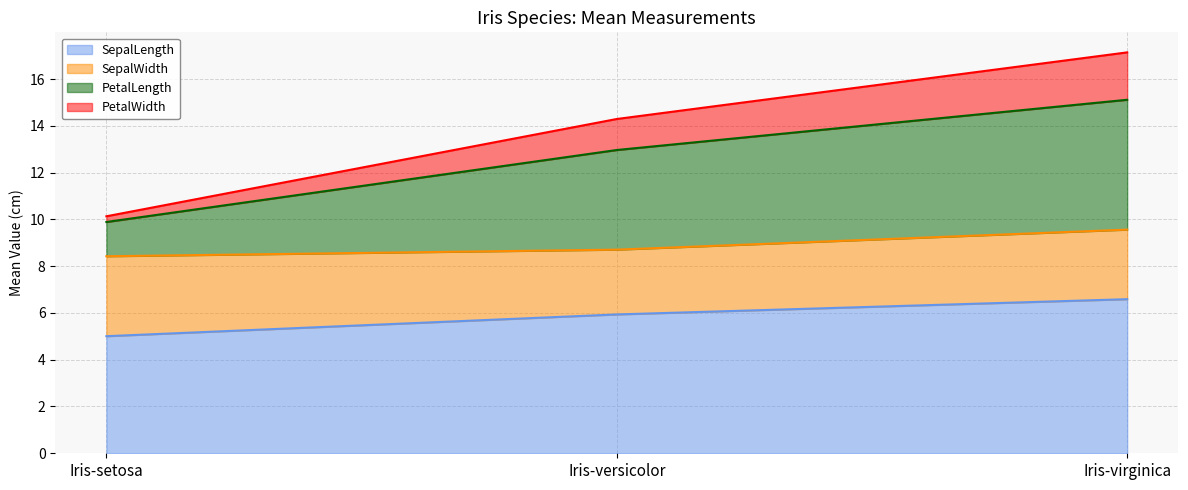

Count the number of categories in the chart.

3